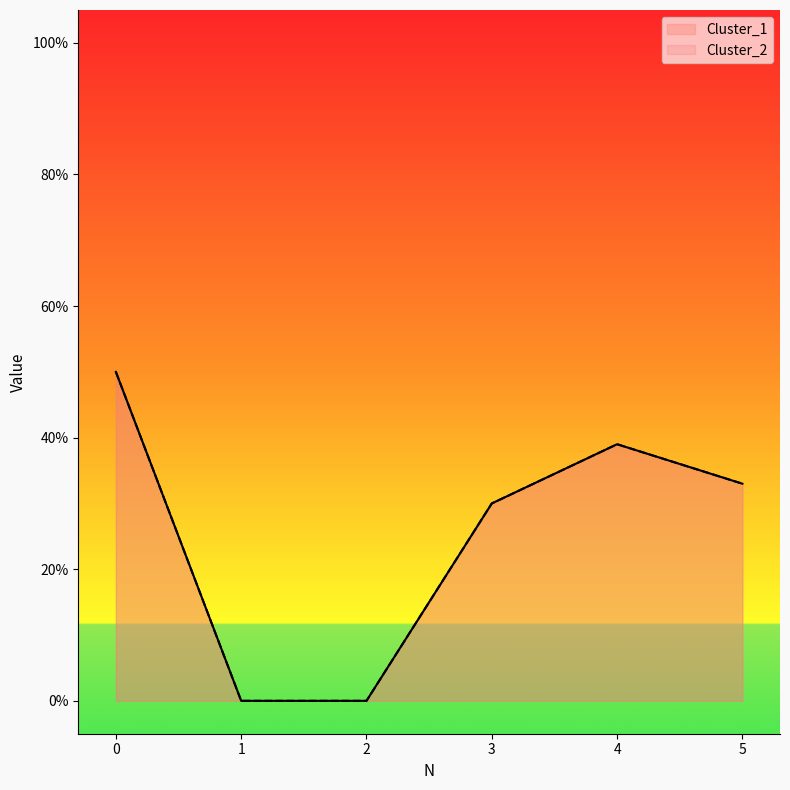

What is the sum of all Cluster_1 values?

152